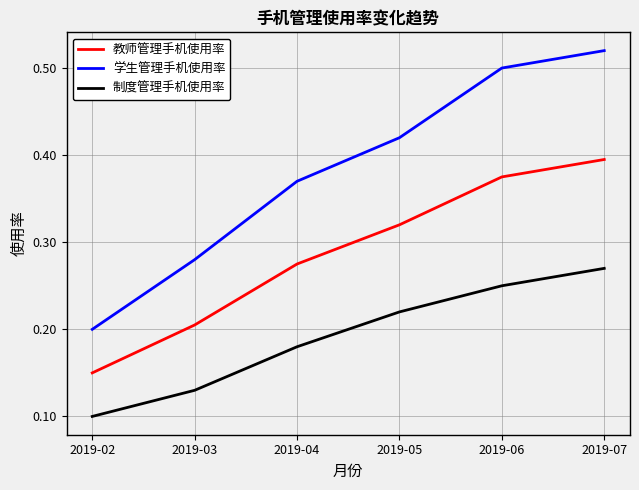

At which category is the sum across all series the highest?

2019-07